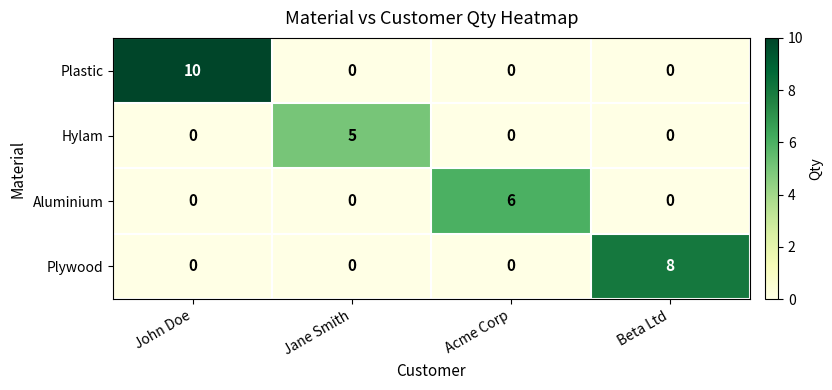

Reading left to right, transcribe all the data shown in this chart.

Plastic: 10	0	0	0
Hylam: 0	5	0	0
Aluminium: 0	0	6	0
Plywood: 0	0	0	8